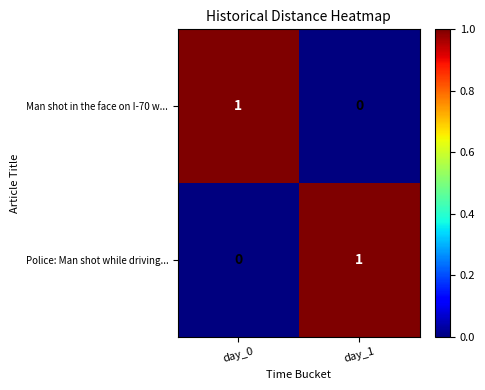

At how many categories does at least one series exceed 0?

2